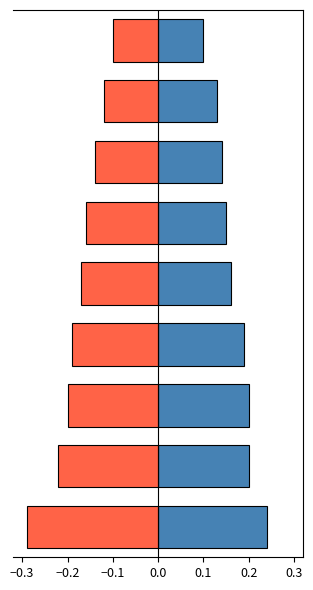

Count the number of data series in this chart.

2